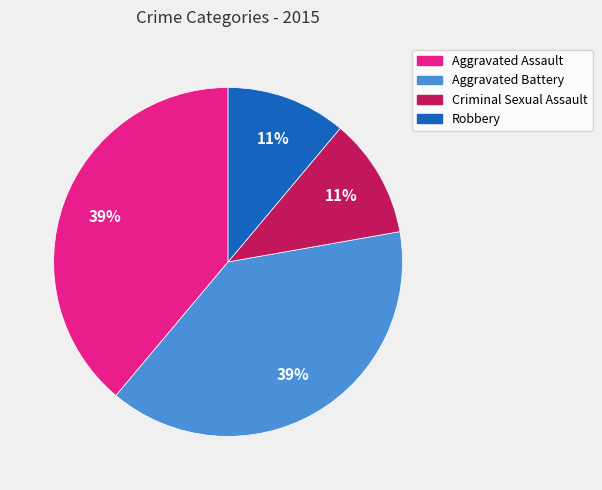

Count the number of slices in the pie.

4